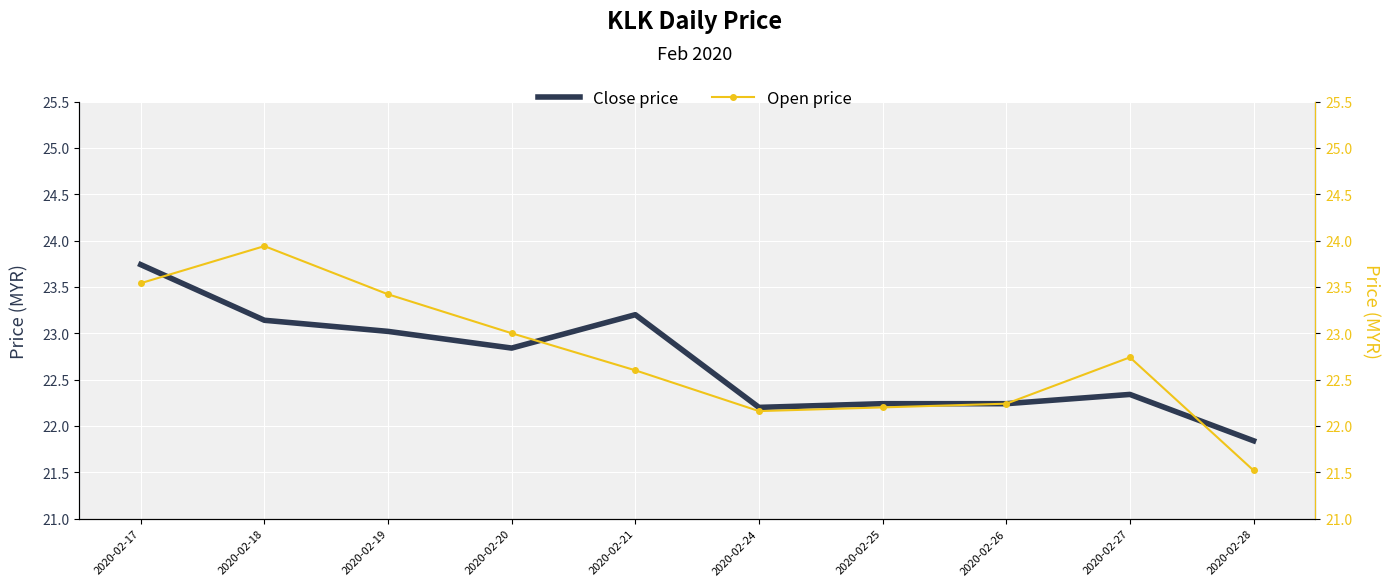

Where is the first local minimum for Open price?

2020-02-24